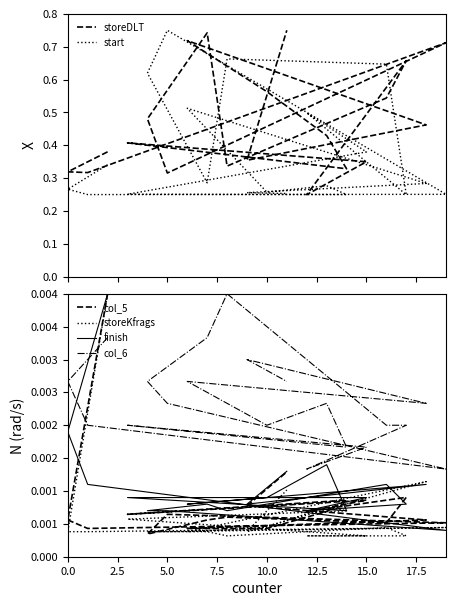

The value of col_6 at 17.5 is 0.0. True or false?

False